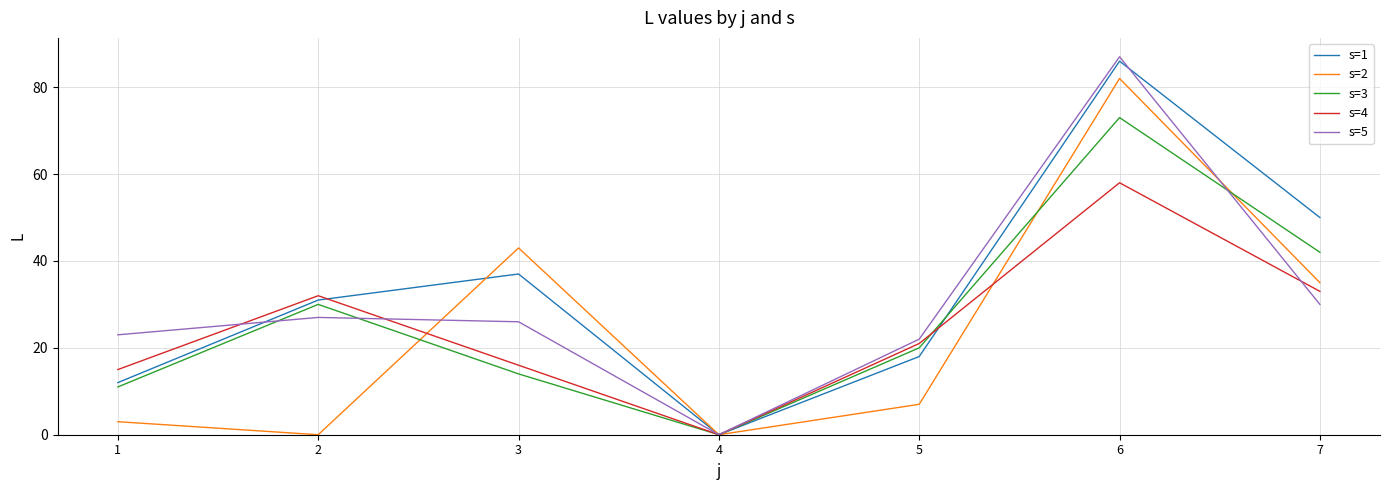

Which series has the widest spread of values?

s=5